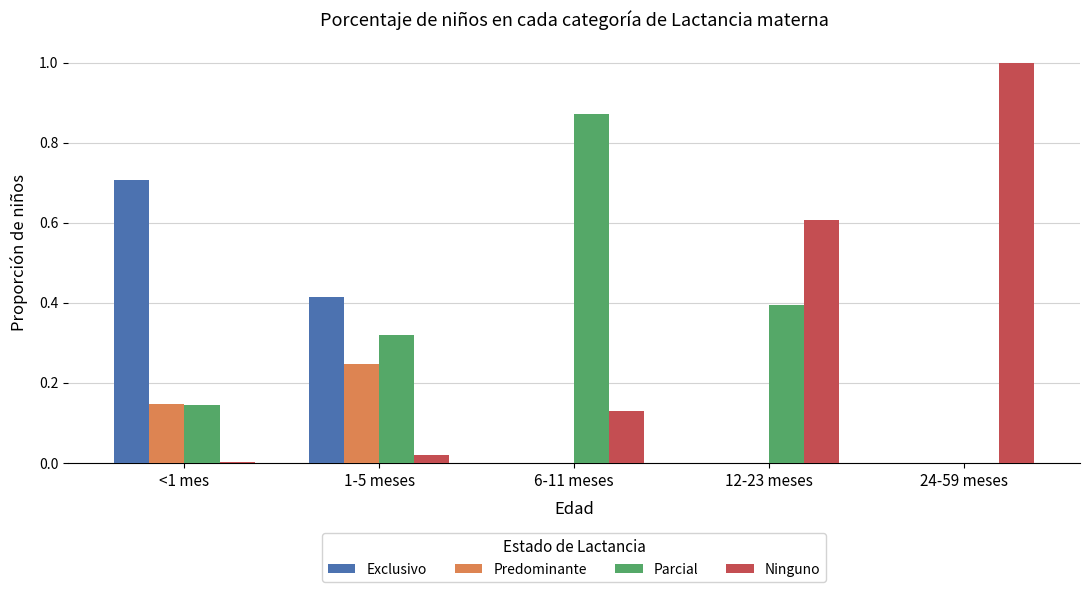

What is the highest value of the Ninguno series?

1.0